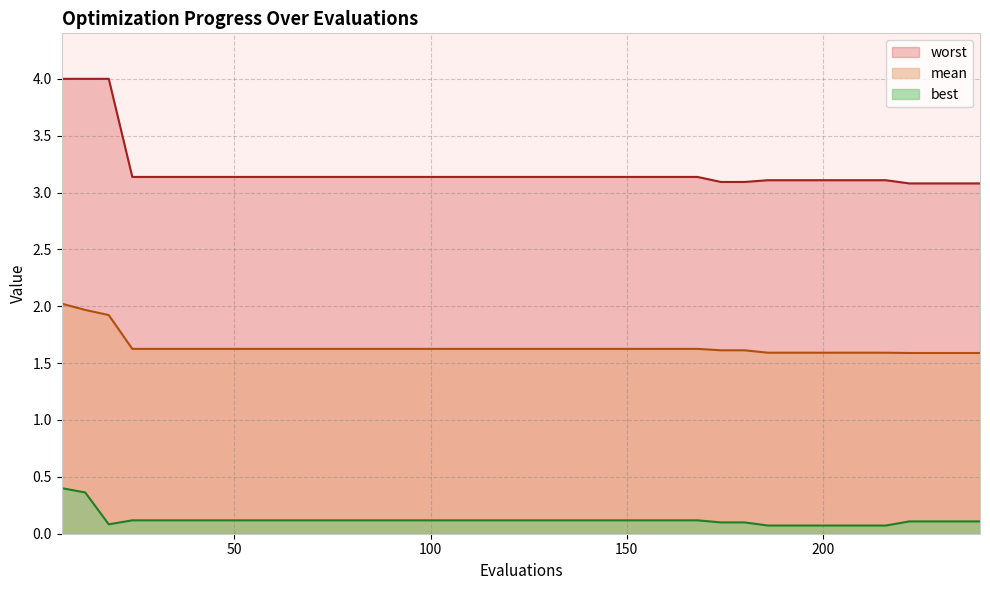

Reading left to right, what are all the values shown in this chart?

mean: 2.0	2.0	1.9	1.6	1.6	1.6	1.6	1.6	1.6	1.6	1.6	1.6	1.6	1.6	1.6	1.6	1.6	1.6	1.6	1.6	1.6	1.6	1.6	1.6	1.6	1.6	1.6	1.6	1.6	1.6	1.6	1.6	1.6	1.6	1.6	1.6	1.6	1.6	1.6	1.6
best: 0.4	0.4	0.1	0.1	0.1	0.1	0.1	0.1	0.1	0.1	0.1	0.1	0.1	0.1	0.1	0.1	0.1	0.1	0.1	0.1	0.1	0.1	0.1	0.1	0.1	0.1	0.1	0.1	0.1	0.1	0.1	0.1	0.1	0.1	0.1	0.1	0.1	0.1	0.1	0.1
worst: 4.0	4.0	4.0	3.1	3.1	3.1	3.1	3.1	3.1	3.1	3.1	3.1	3.1	3.1	3.1	3.1	3.1	3.1	3.1	3.1	3.1	3.1	3.1	3.1	3.1	3.1	3.1	3.1	3.1	3.1	3.1	3.1	3.1	3.1	3.1	3.1	3.1	3.1	3.1	3.1